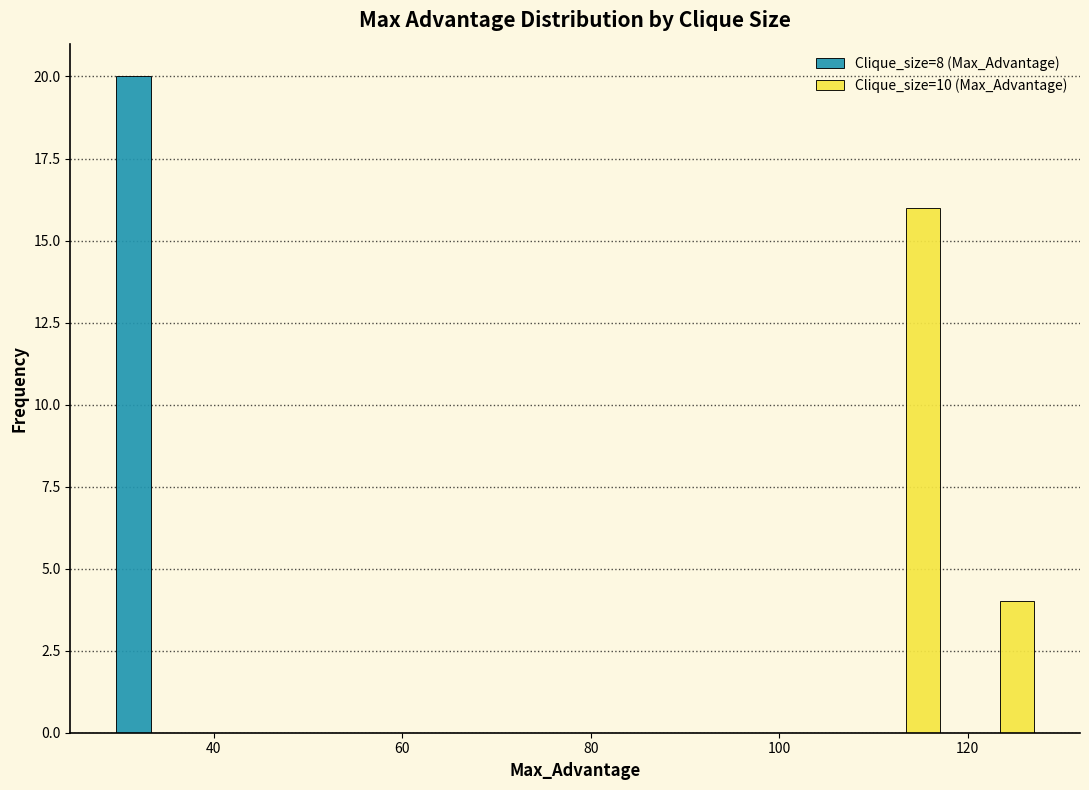

Reading left to right, list every range on the x-axis with the height of the bar of each series over it. Neither the bar edges nor the heights are printed on the chart, so give them approximately, as read against the axes.

28 to 38: Clique_size=8 (Max_Advantage)=20	Clique_size=10 (Max_Advantage)=0
38 to 48: Clique_size=8 (Max_Advantage)=0	Clique_size=10 (Max_Advantage)=0
48 to 58: Clique_size=8 (Max_Advantage)=0	Clique_size=10 (Max_Advantage)=0
58 to 68: Clique_size=8 (Max_Advantage)=0	Clique_size=10 (Max_Advantage)=0
68 to 78: Clique_size=8 (Max_Advantage)=0	Clique_size=10 (Max_Advantage)=0
78 to 88: Clique_size=8 (Max_Advantage)=0	Clique_size=10 (Max_Advantage)=0
88 to 98: Clique_size=8 (Max_Advantage)=0	Clique_size=10 (Max_Advantage)=0
98 to 108: Clique_size=8 (Max_Advantage)=0	Clique_size=10 (Max_Advantage)=0
108 to 118: Clique_size=8 (Max_Advantage)=0	Clique_size=10 (Max_Advantage)=16
118 to 128: Clique_size=8 (Max_Advantage)=0	Clique_size=10 (Max_Advantage)=4